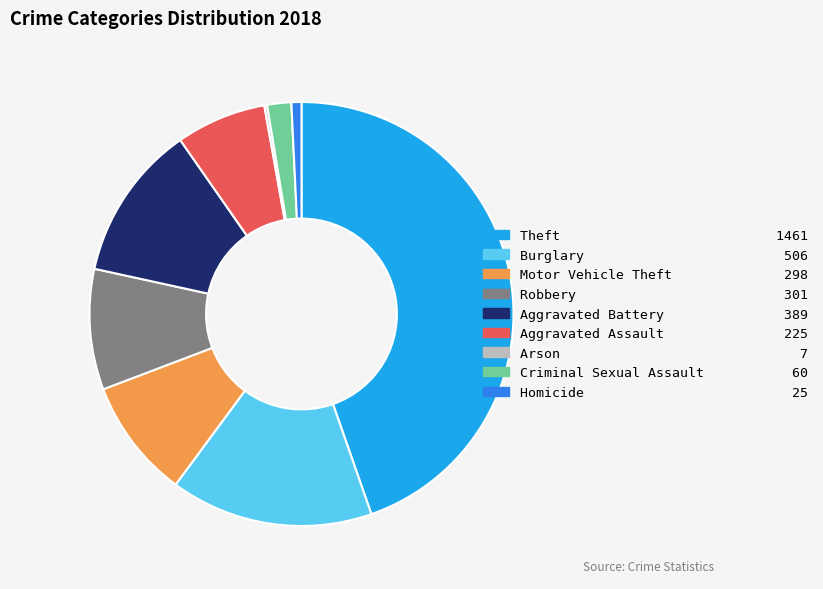

Is the sum of Theft and Robbery greater than half?

Yes